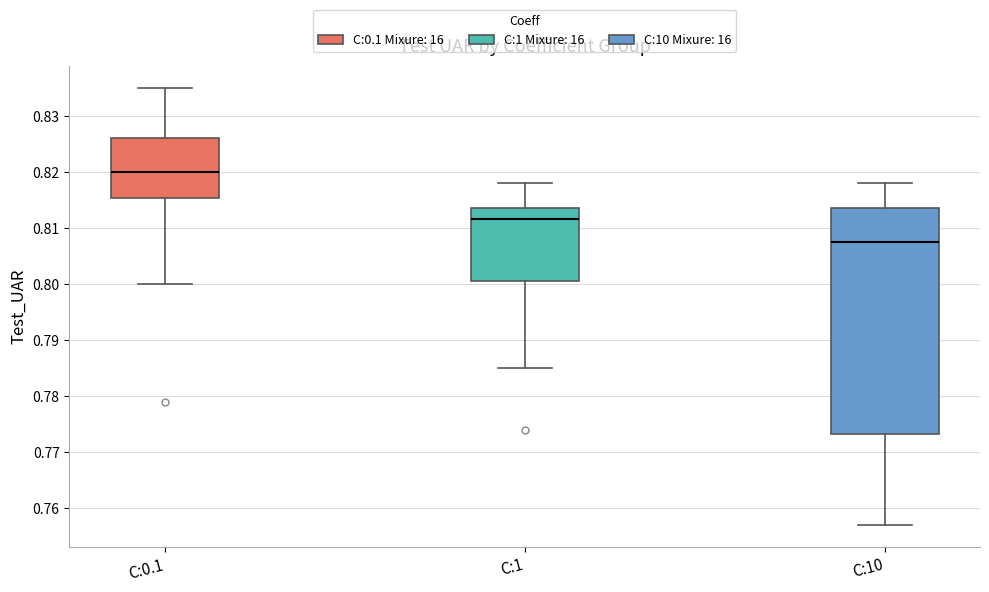

Where is the upper edge of the box for C:10 on the y-axis? The values are not printed on the chart, so give them approximately, as read against the axis.

0.814